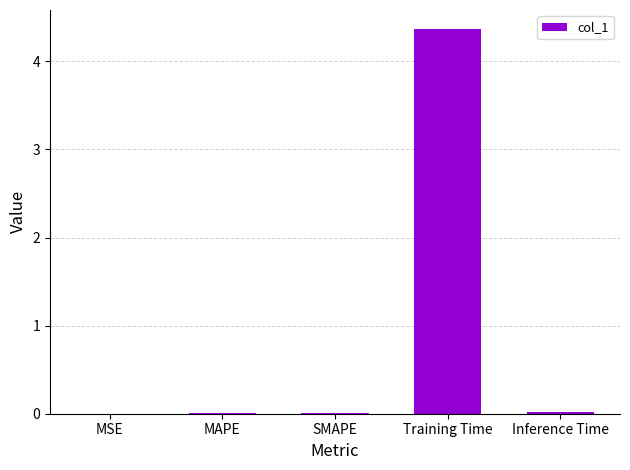

How many categories are shown in the chart?

5